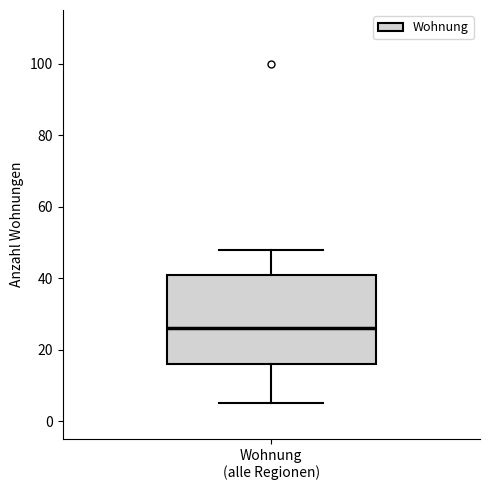

Transcribe this box plot: give where the median line is, the range the box spans, and where the two whiskers end, as read against the y-axis. The values are not printed on the chart, so give them approximately, as read against the axis.

median 26, box 16 to 42, whiskers 6 to 48